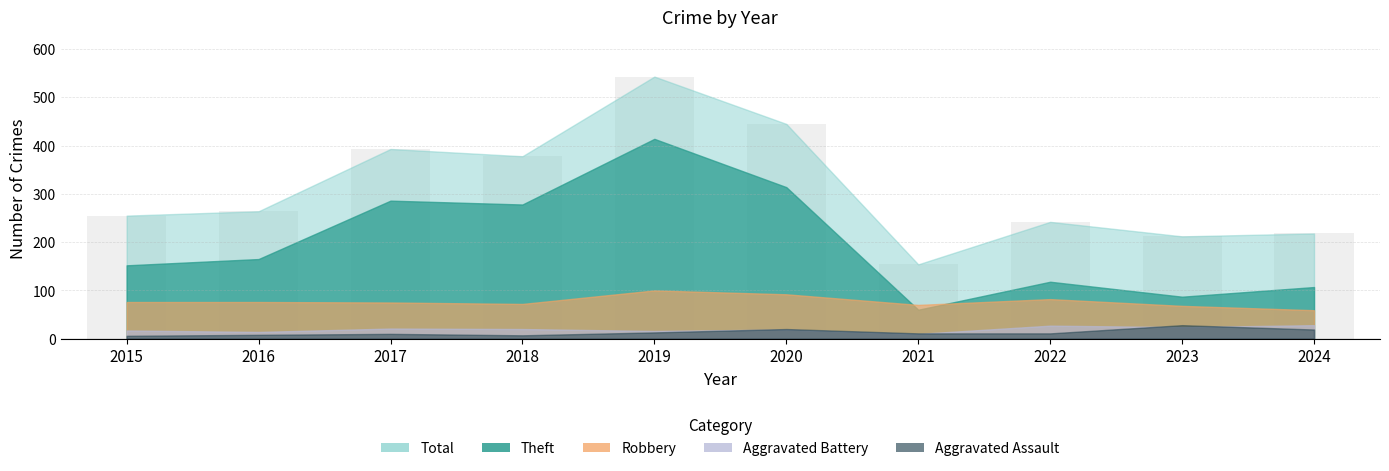

Which has a higher value, 2019 or 2024?

2019